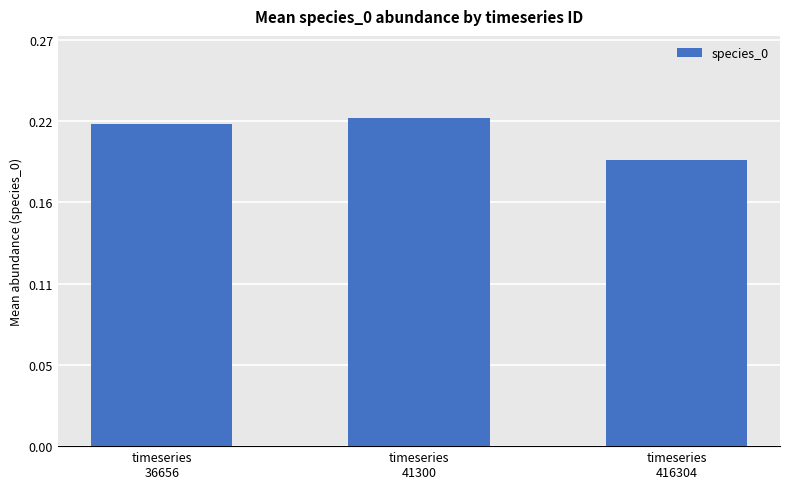

List the labels in order of value, smallest first.

timeseries
416304, timeseries
36656, timeseries
41300